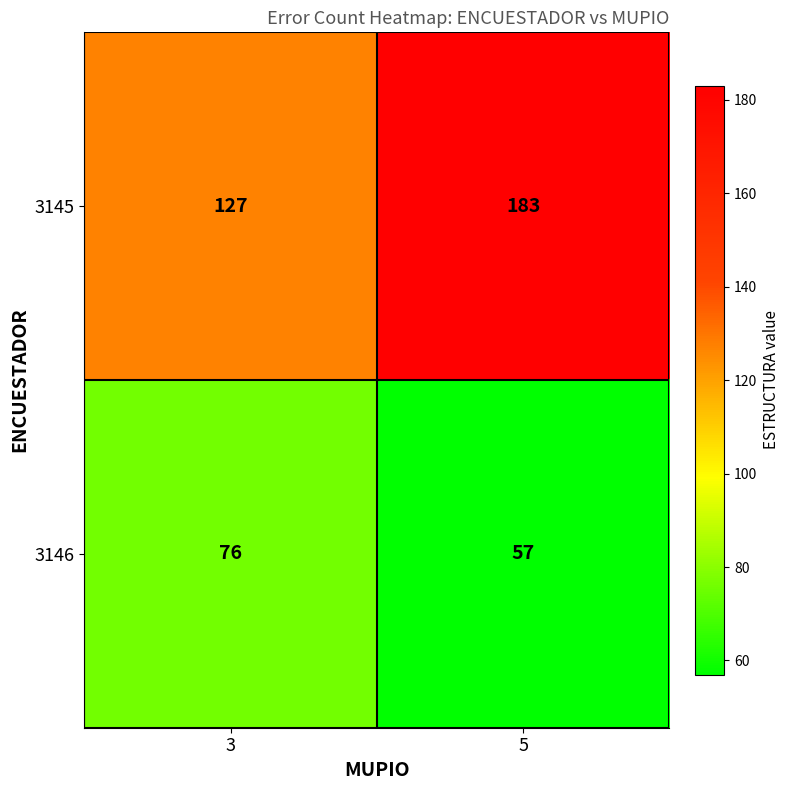

What is the total value across all series at 5?

240